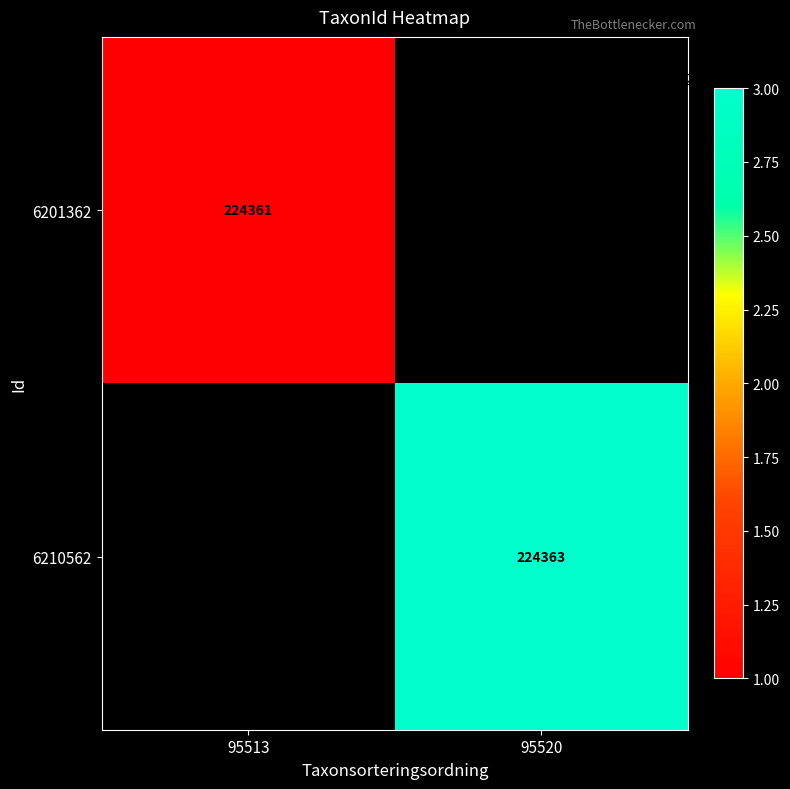

The 6210562 series shows 224363 at 95520. True or false?

True